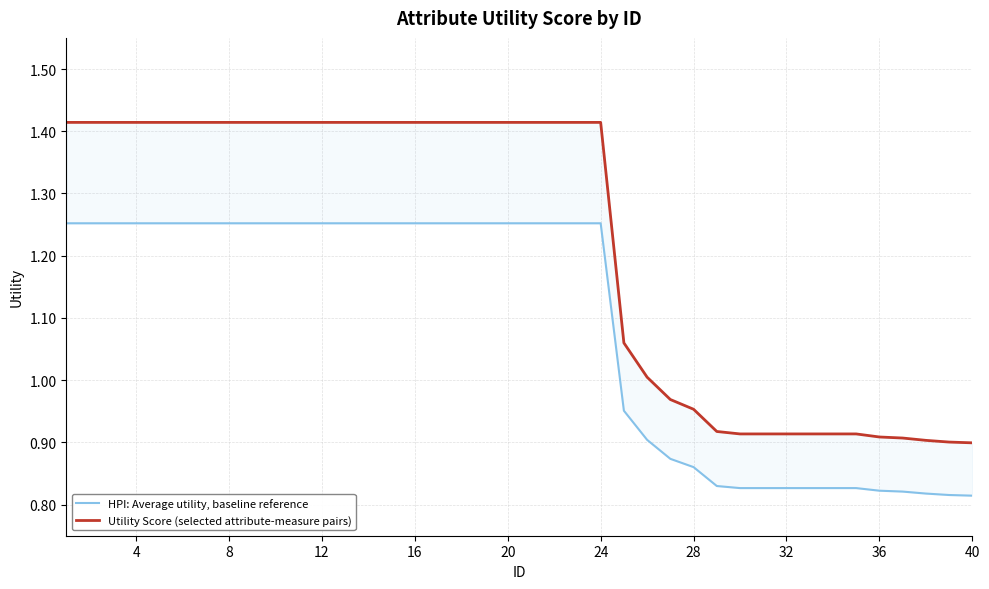

Reading left to right, list all the values displayed in this chart.

HPI: Average utility, baseline reference: 1.3	1.3	1.3	1.3	1.3	1.3	1.3	1.3	1.3	1.3	1.3	1.3	1.3	1.3	1.3	1.3	1.3	1.3	1.3	1.3	1.3	1.3	1.3	1.3	1.0	0.9	0.9	0.9	0.8	0.8	0.8	0.8	0.8	0.8	0.8	0.8	0.8	0.8	0.8	0.8
Utility Score (selected attribute-measure pairs): 1.4	1.4	1.4	1.4	1.4	1.4	1.4	1.4	1.4	1.4	1.4	1.4	1.4	1.4	1.4	1.4	1.4	1.4	1.4	1.4	1.4	1.4	1.4	1.4	1.1	1.0	1.0	1.0	0.9	0.9	0.9	0.9	0.9	0.9	0.9	0.9	0.9	0.9	0.9	0.9